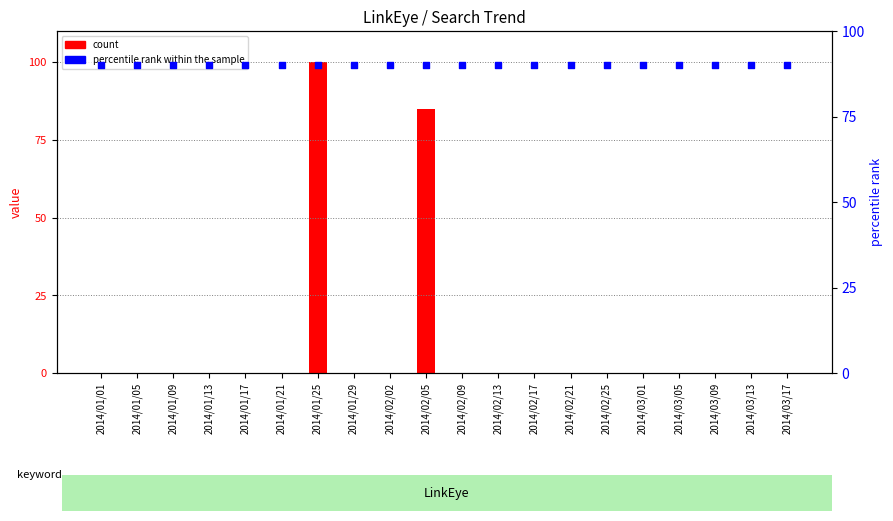

At which category is the sum across all series the highest?

2014/01/25